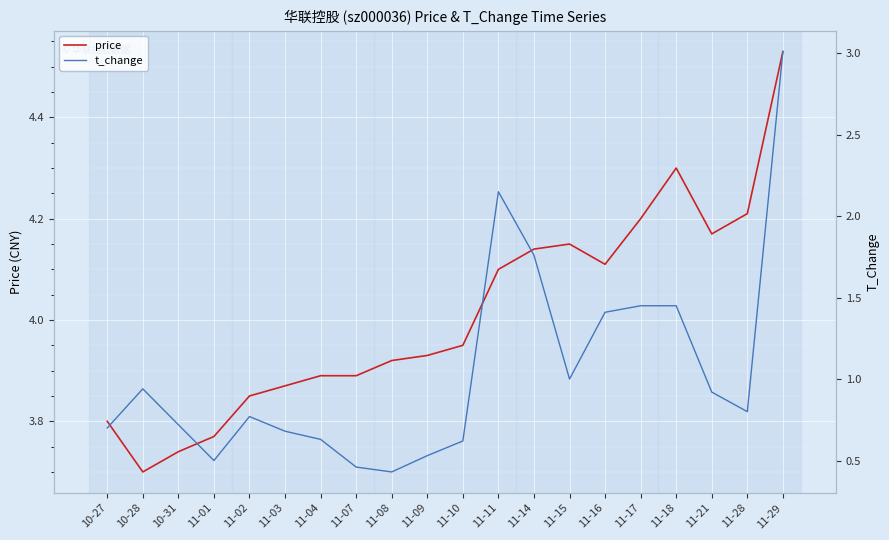

What is the minimum value shown in the chart?

0.4